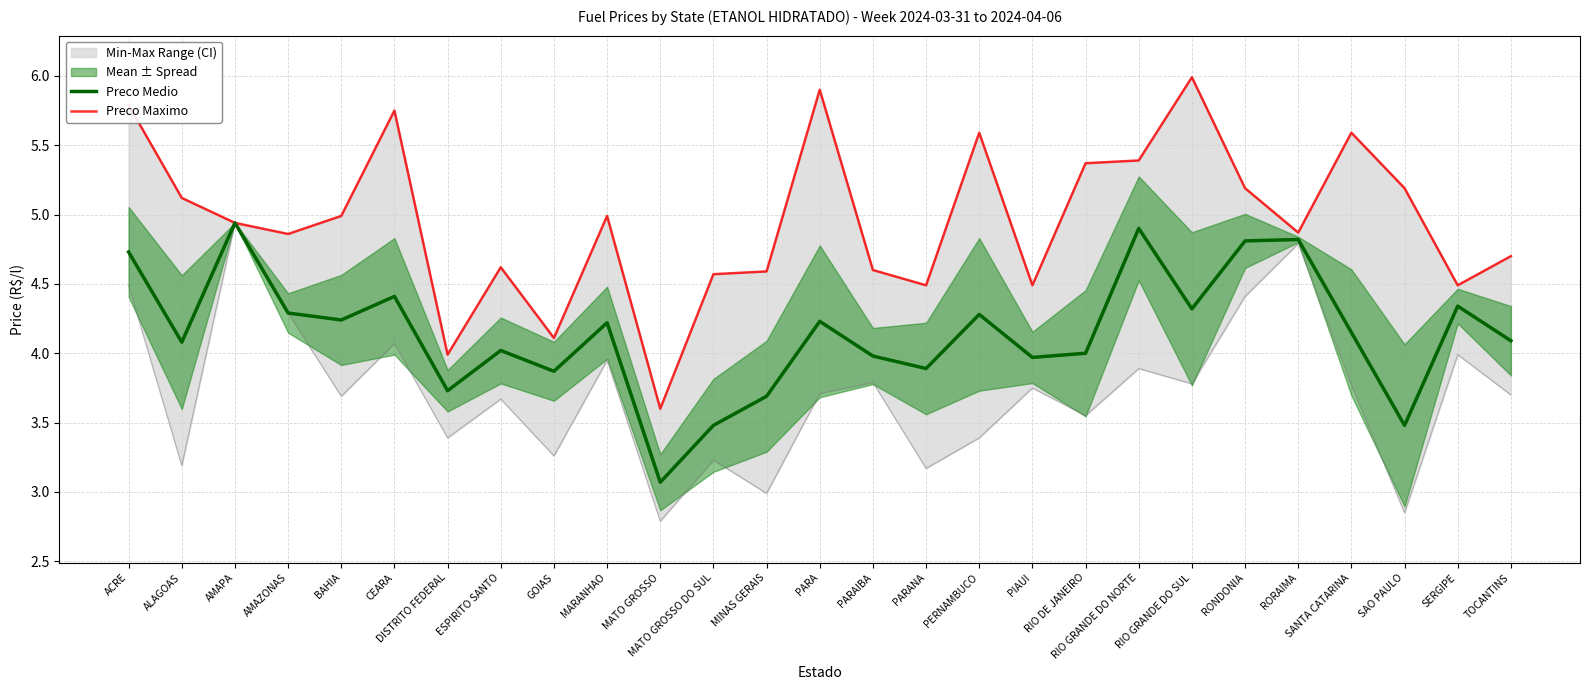

At which label does Preco Maximo first exceed 4?

ACRE